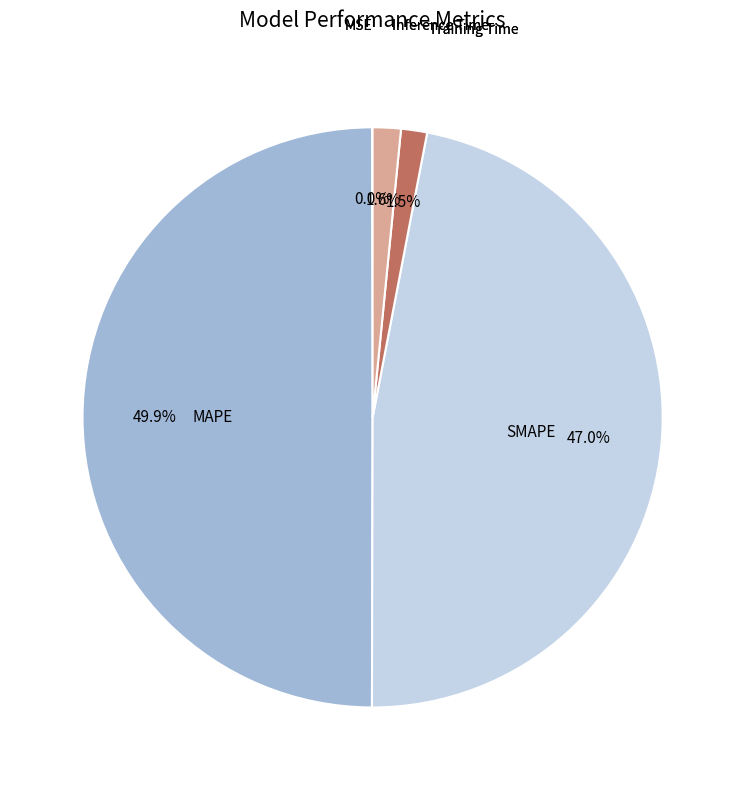

How many slices are in this pie chart?

5